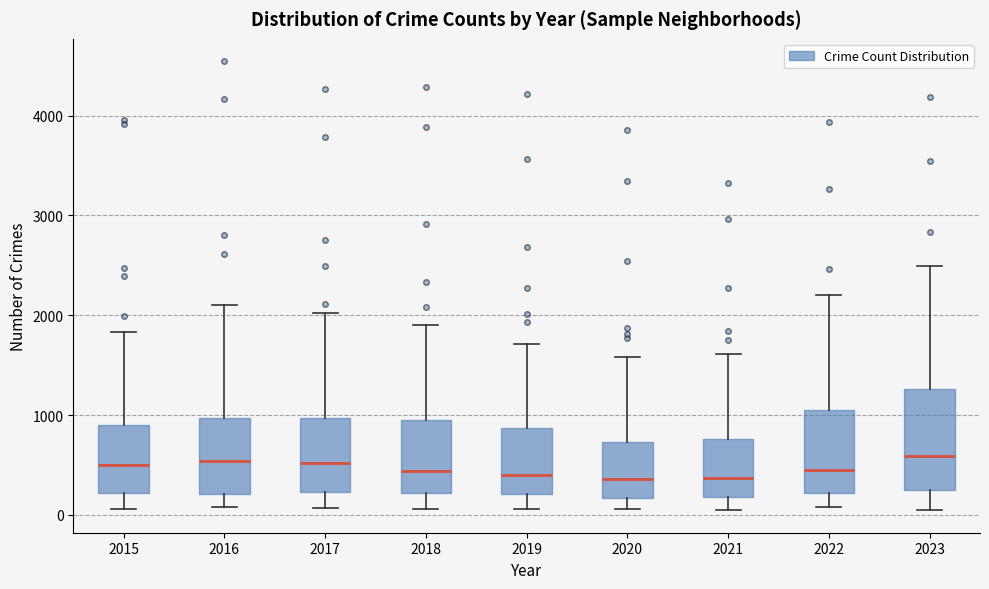

Where does the median line of the box at x = 2016 sit on the y-axis? The values are not printed on the chart, so give them approximately, as read against the axis.

500